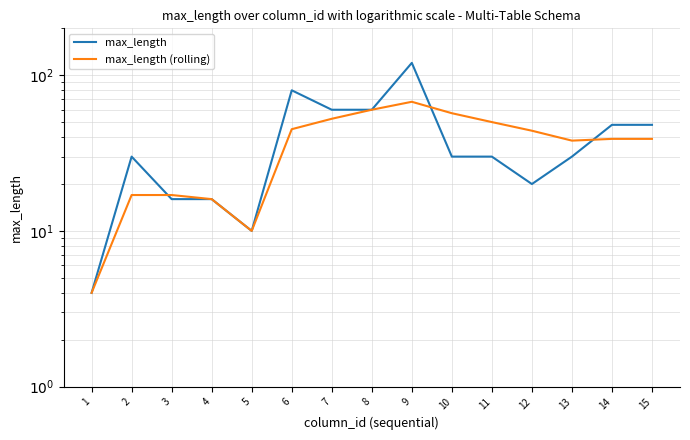

In max_length (rolling), how many points are lower than both neighbors (excluding endpoints)?

2